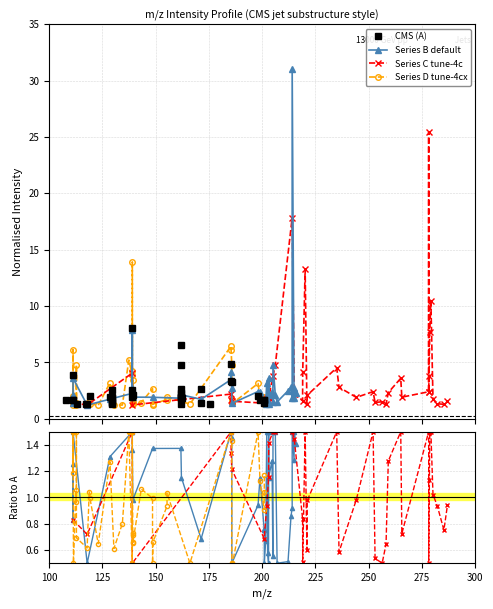

What is the value of the CMS (A) point at the 23rd from the left?

1.9